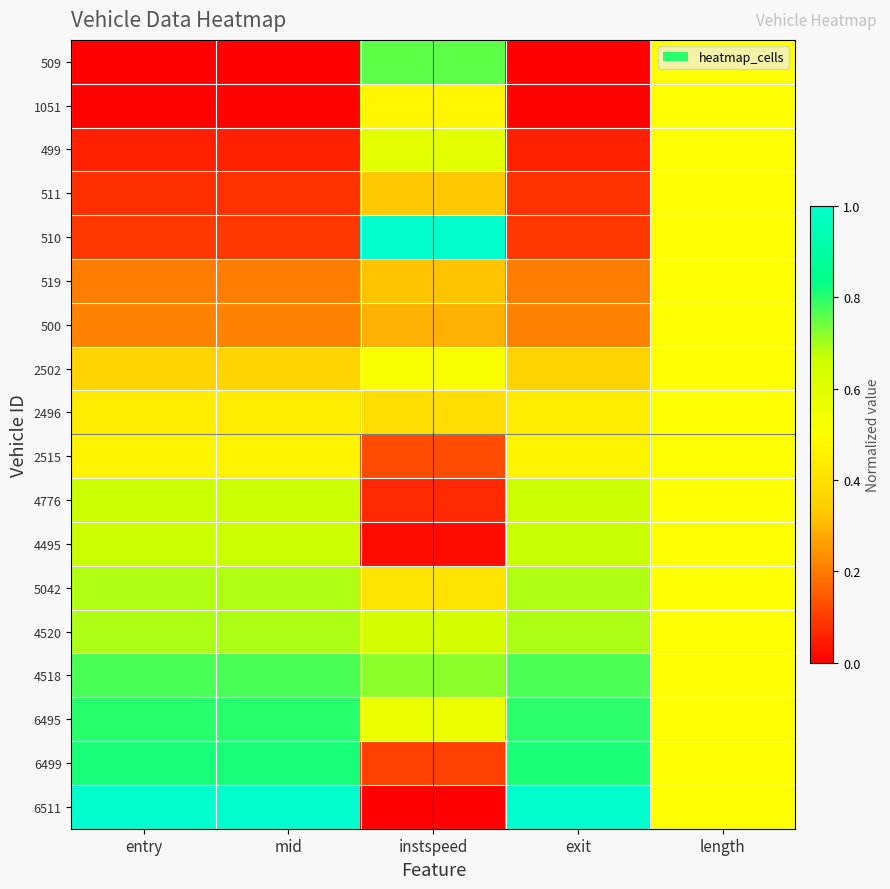

What is the total value across all series at mid?

8.0